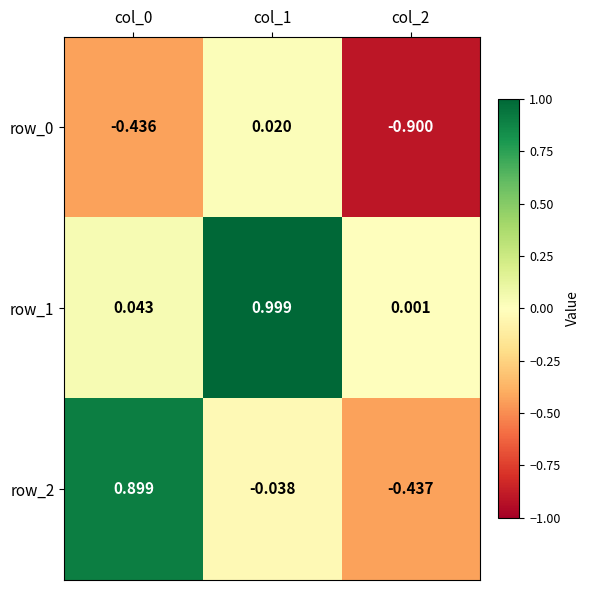

The value of row_0 at col_2 is -0.9. True or false?

True